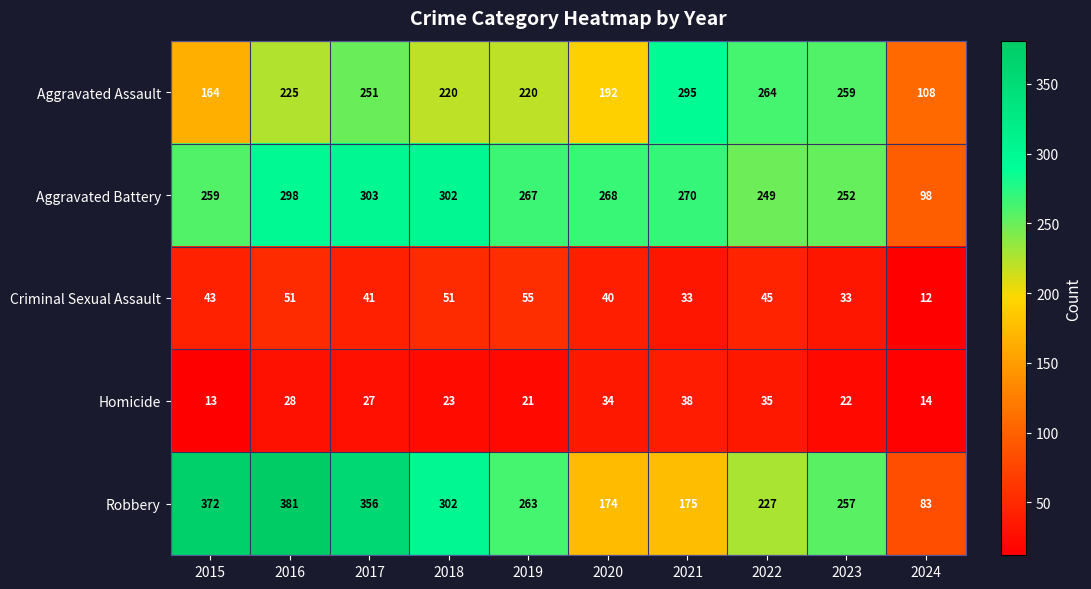

At which category does the chart reach its peak across all series?

2016